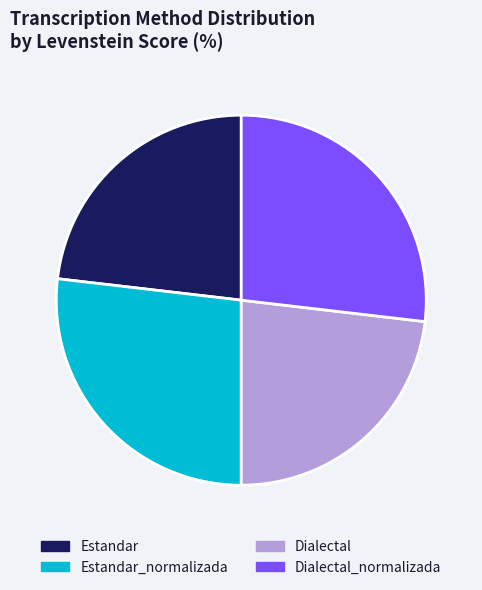

Which has a higher value, Estandar or Estandar_normalizada?

Estandar_normalizada